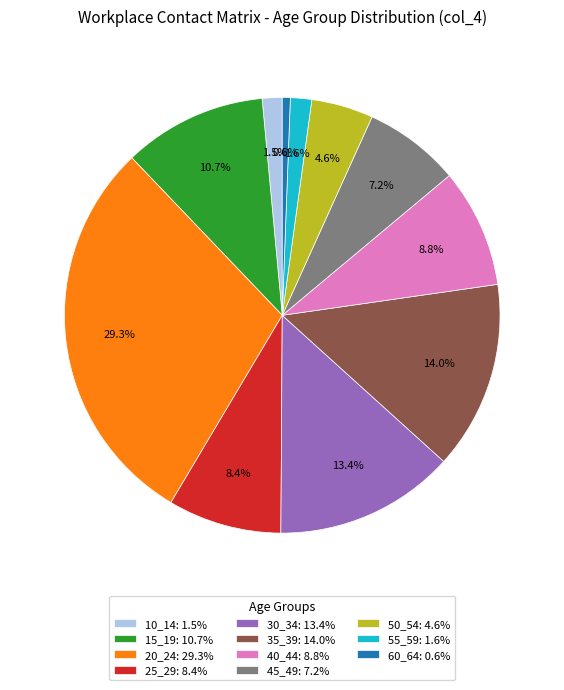

Does any single category account for the majority?

No